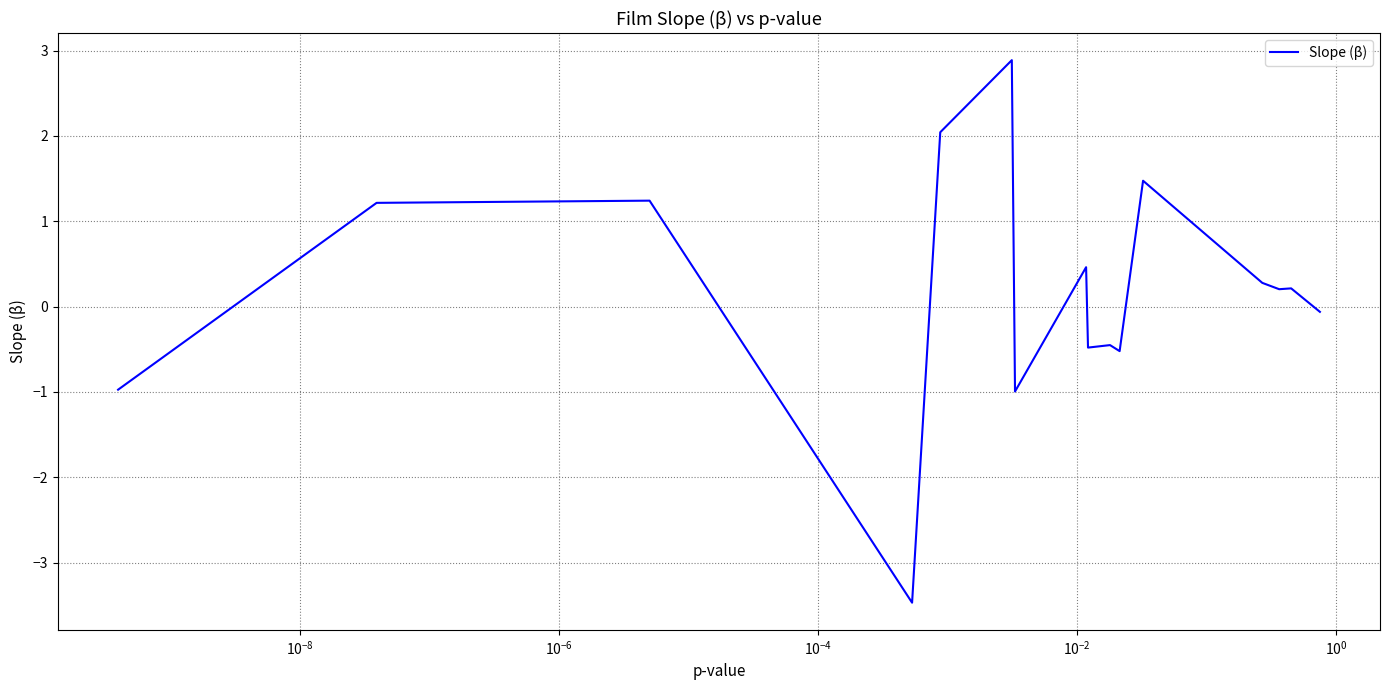

What is the difference between the maximum and minimum values?

6.4